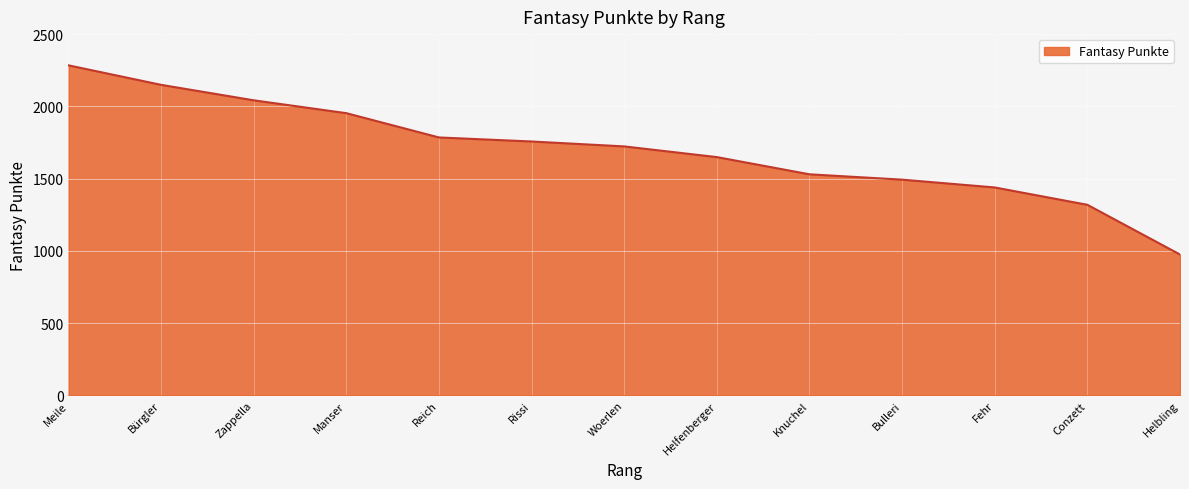

What is the sum of the values at Bulleri and Zappella?

3535